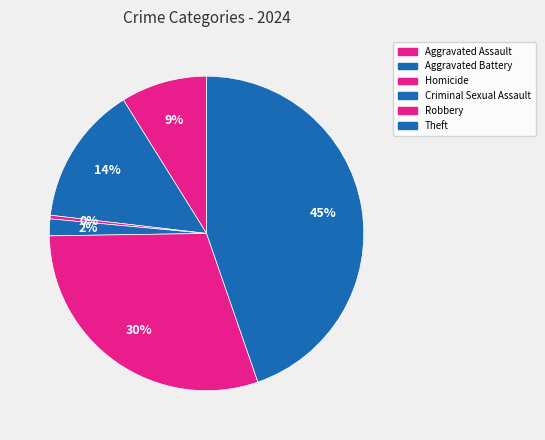

To the nearest percent, what is the combined percentage of Robbery and Homicide?

30%